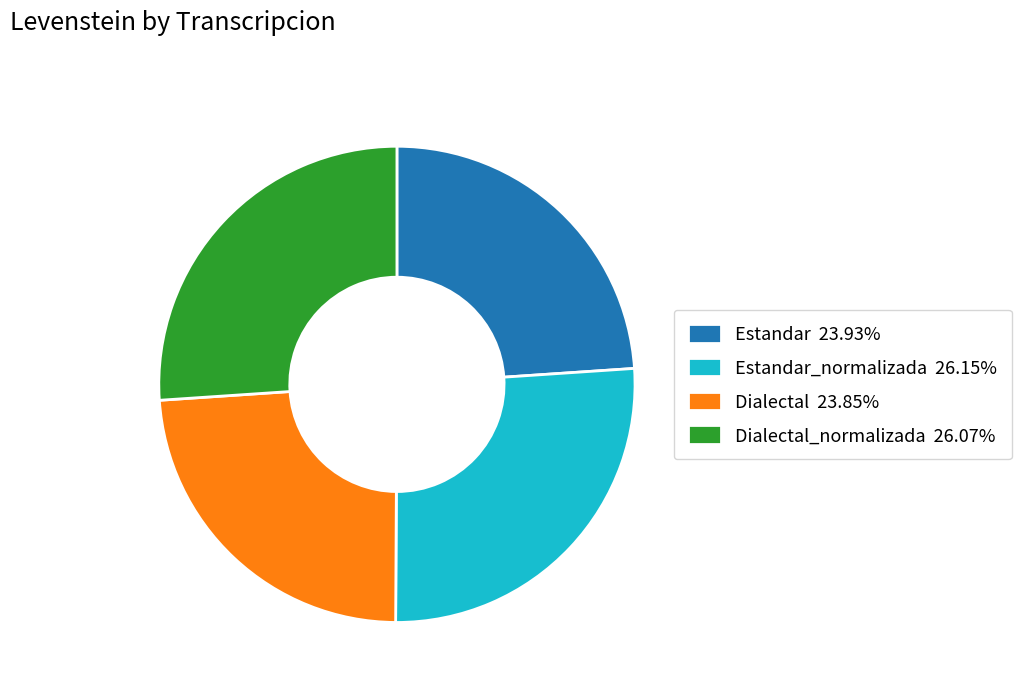

Is the sum of Estandar_normalizada 26.15% and Dialectal_normalizada 26.07% greater than half?

Yes